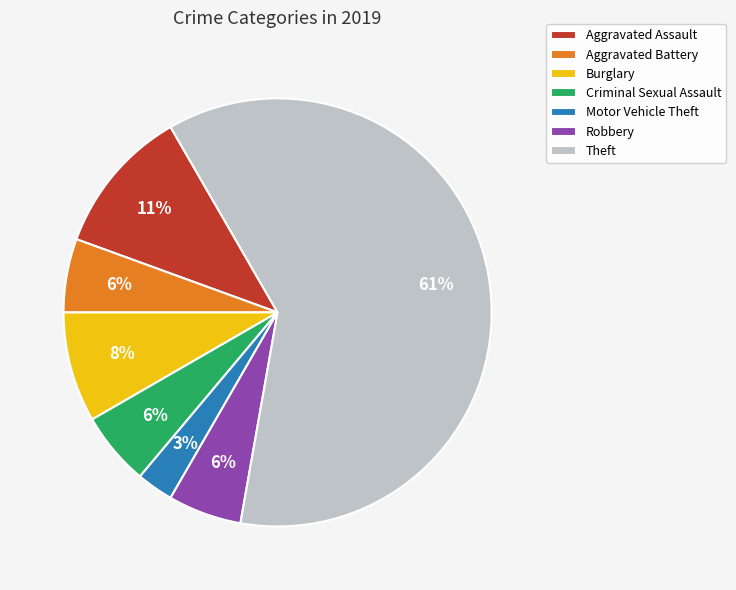

How many segments does this pie chart have?

7